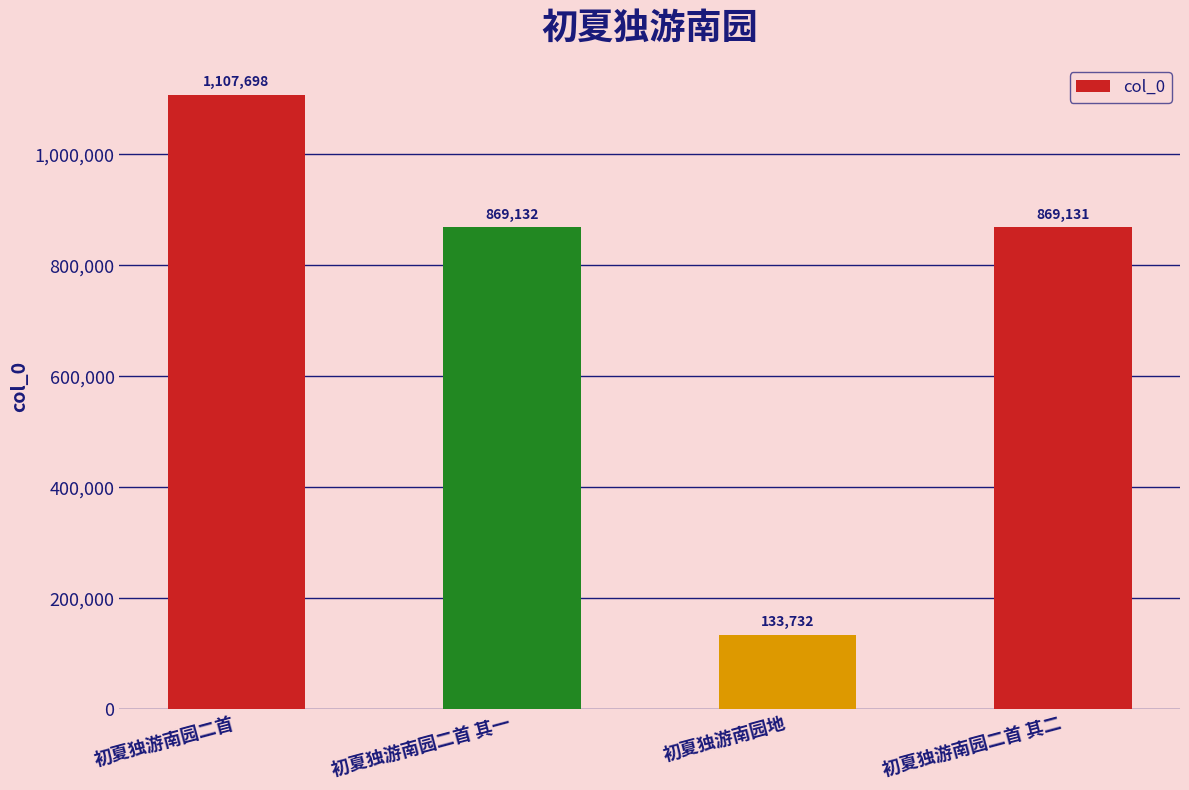

What is the average value?

744923